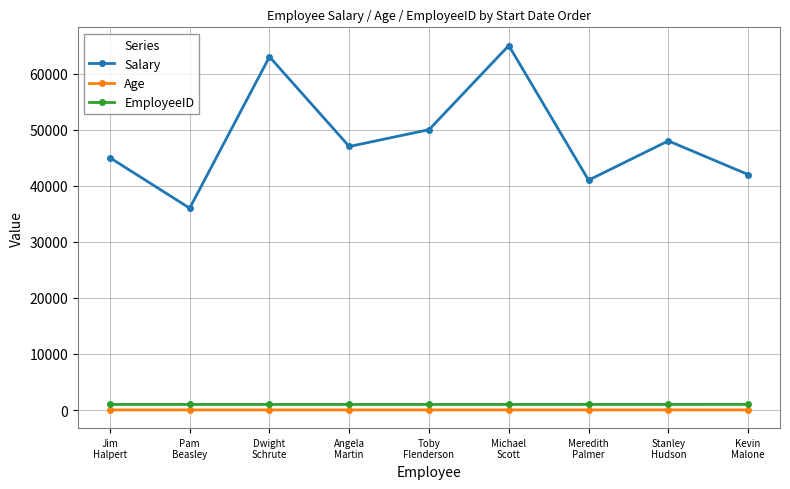

At Kevin
Malone, list the series in order from largest to smallest.

Salary, EmployeeID, Age